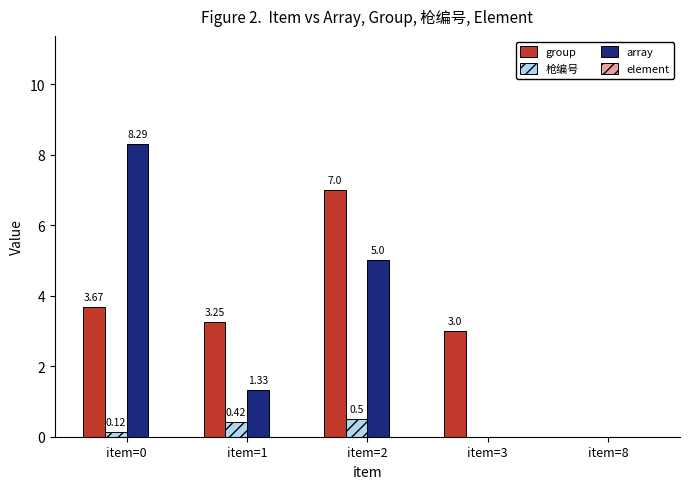

The group series shows 4.3 at item=8. True or false?

False